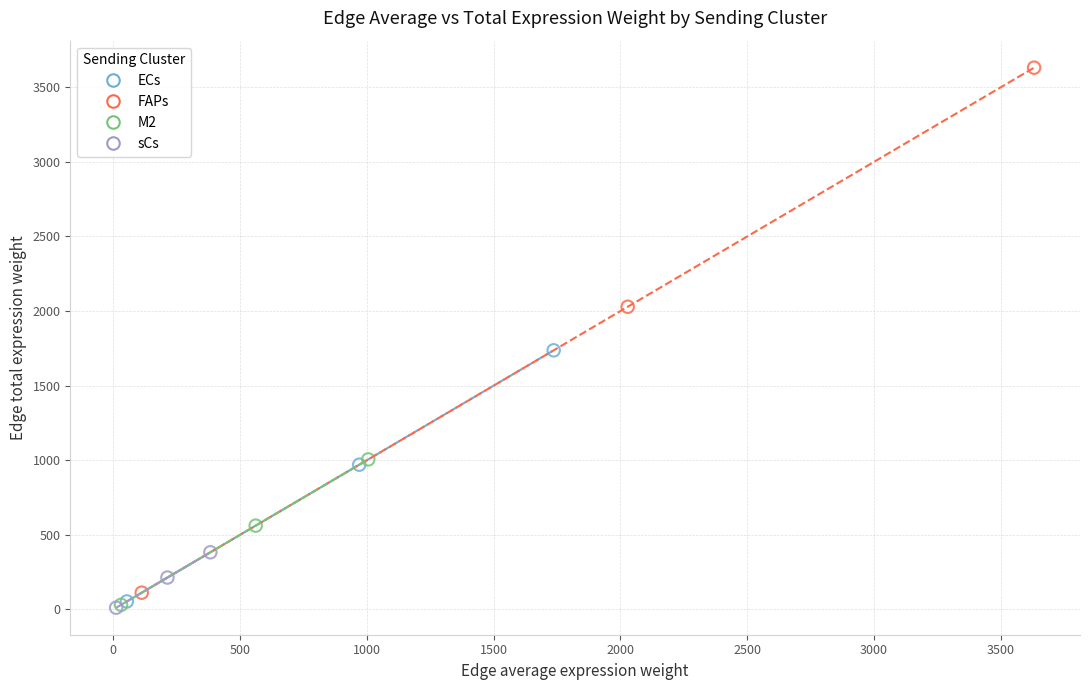

Which series reaches the maximum Y coordinate?

FAPs